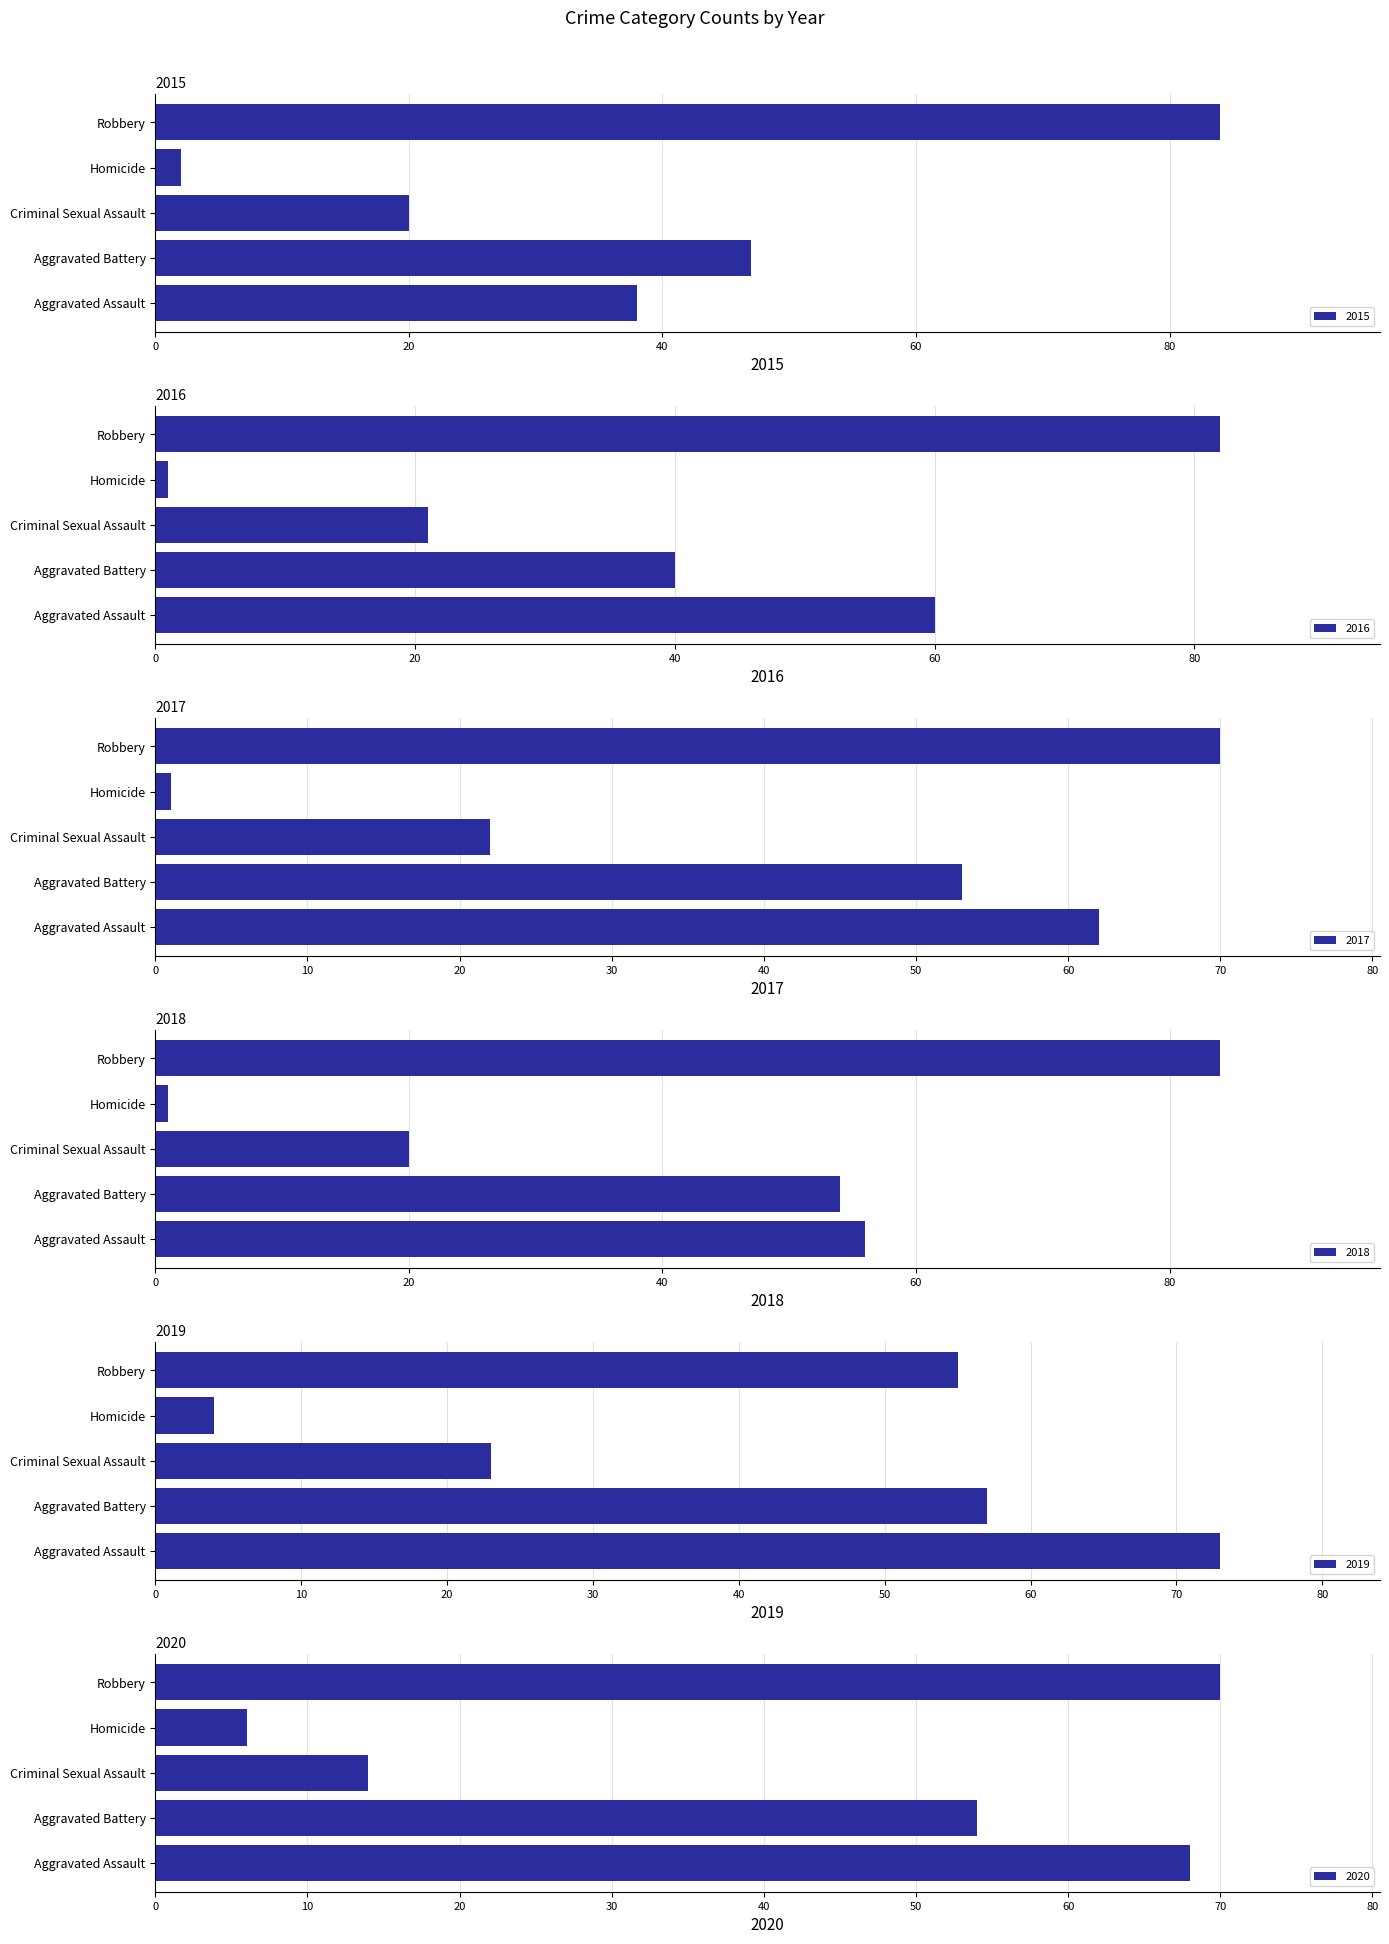

Does the chart contain any negative values?

No